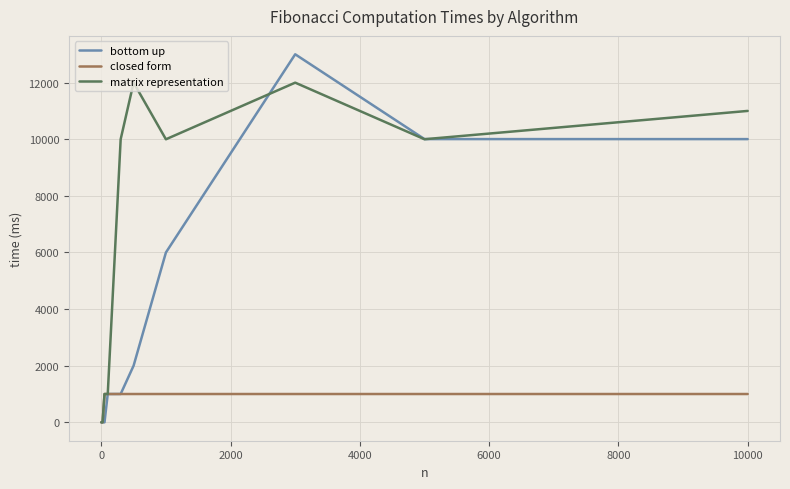

How many values in the closed form series are below 1000?

4